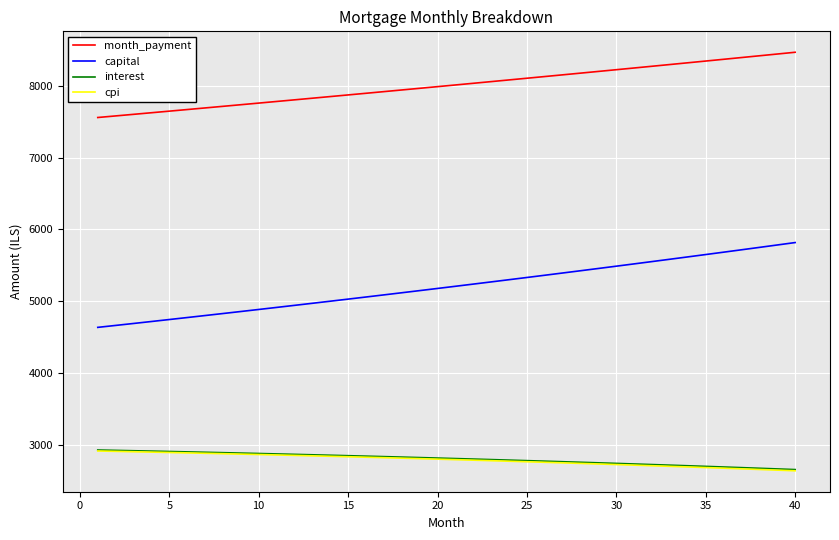

What are all the series names shown in the legend?

month_payment, capital, interest, cpi